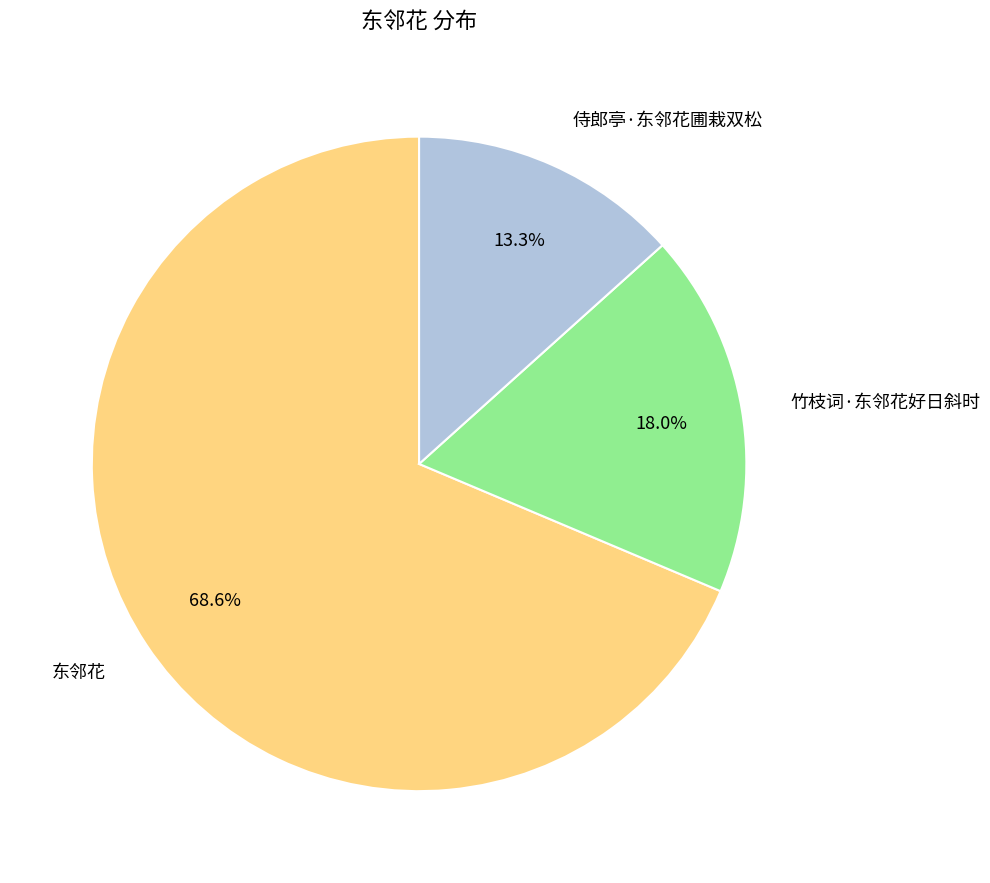

True or false: 侍郎亭·东邻花圃栽双松 accounts for 23% of the total.

False